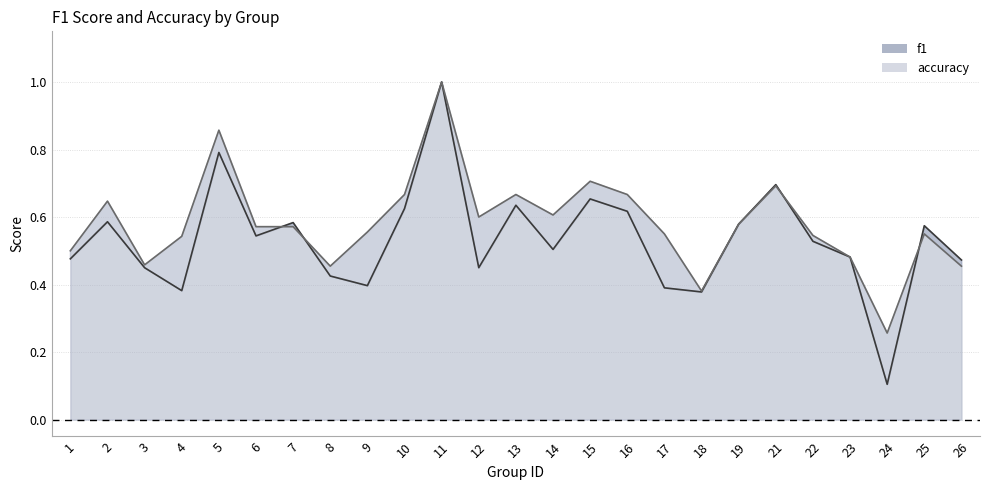

Reading right to left, what are all the values shown in this chart?

f1: 0.5	0.6	0.1	0.5	0.5	0.7	0.6	0.4	0.4	0.6	0.7	0.5	0.6	0.5	1.0	0.6	0.4	0.4	0.6	0.5	0.8	0.4	0.4	0.6	0.5
accuracy: 0.5	0.6	0.3	0.5	0.5	0.7	0.6	0.4	0.6	0.7	0.7	0.6	0.7	0.6	1.0	0.7	0.6	0.5	0.6	0.6	0.9	0.5	0.5	0.6	0.5